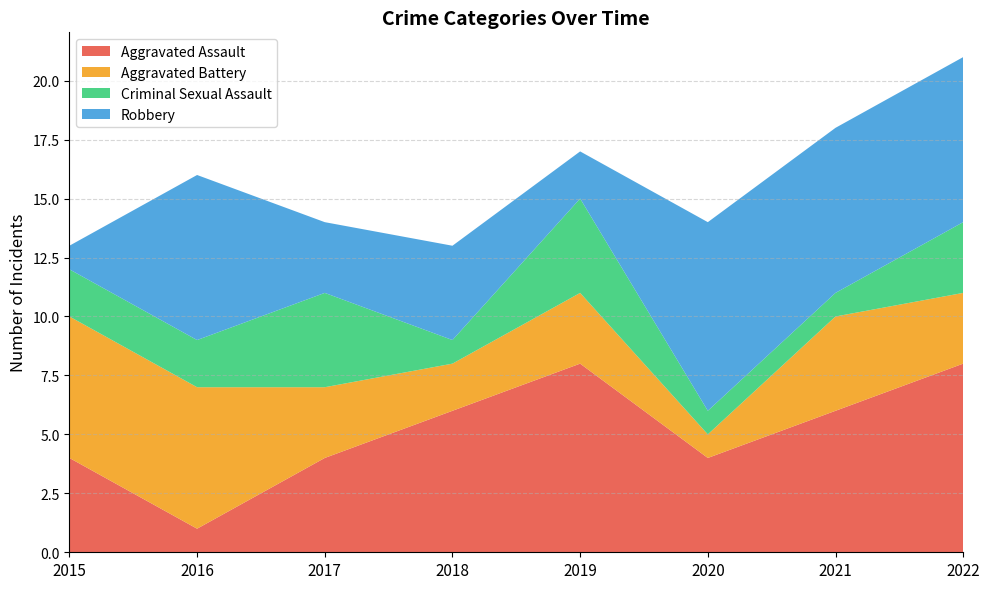

Reading right to left, transcribe all the data shown in this chart.

Aggravated Assault: 8	6	4	8	6	4	1	4
Aggravated Battery: 3	4	1	3	2	3	6	6
Criminal Sexual Assault: 3	1	1	4	1	4	2	2
Robbery: 7	7	8	2	4	3	7	1